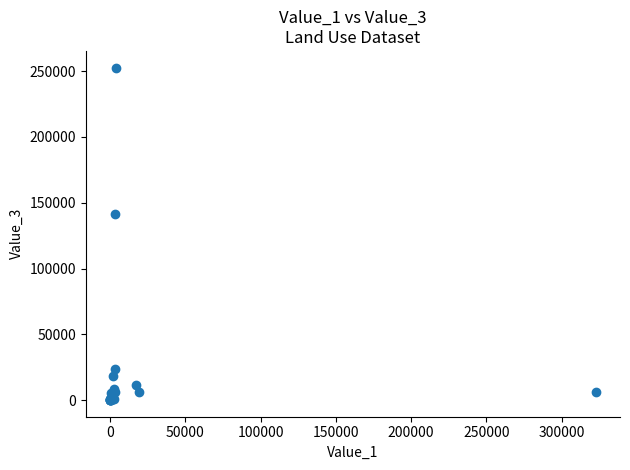

What Y value in the scatter plot is closest to 126363?

141516